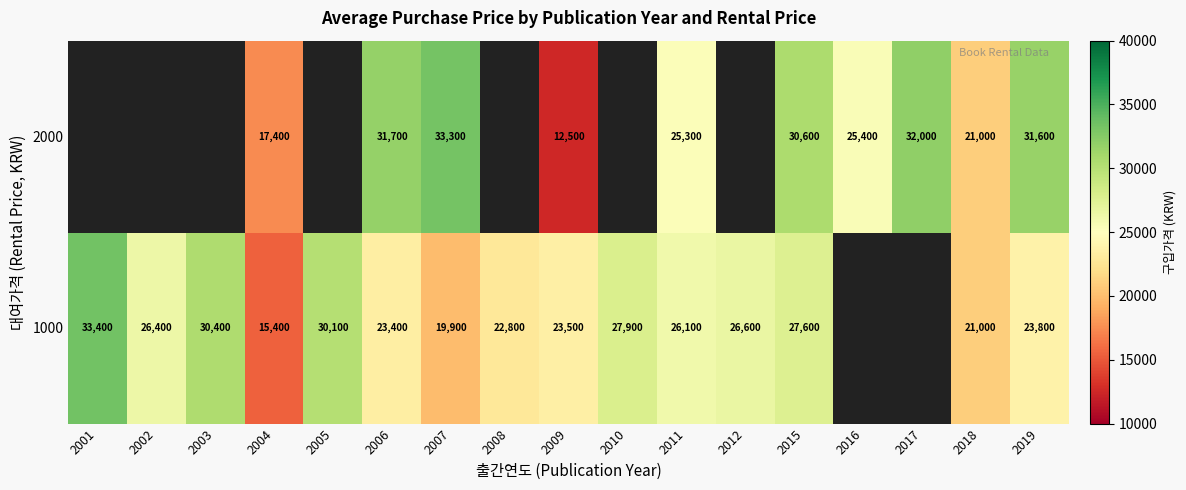

The value of 2000 at 2006 is 20370. True or false?

False